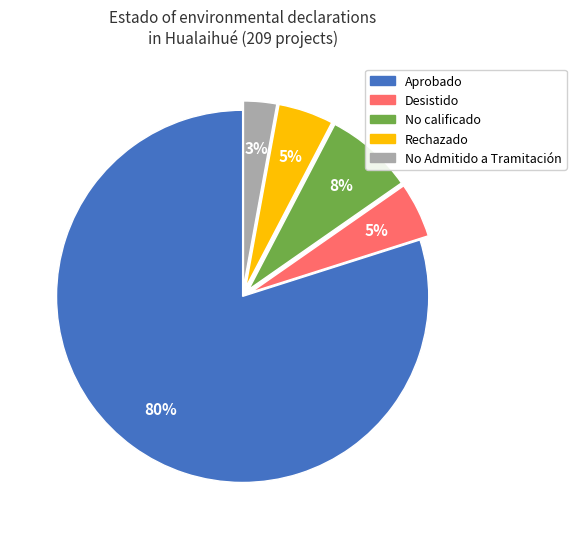

To the nearest percent, what is the average slice percentage?

20%